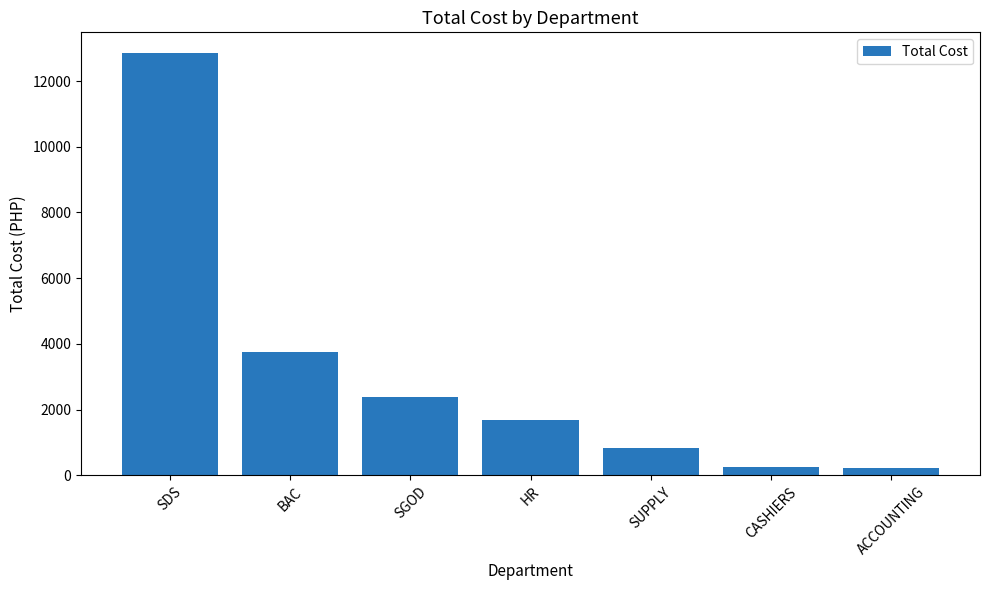

The chart shows a value of 820 at SUPPLY. True or false?

True